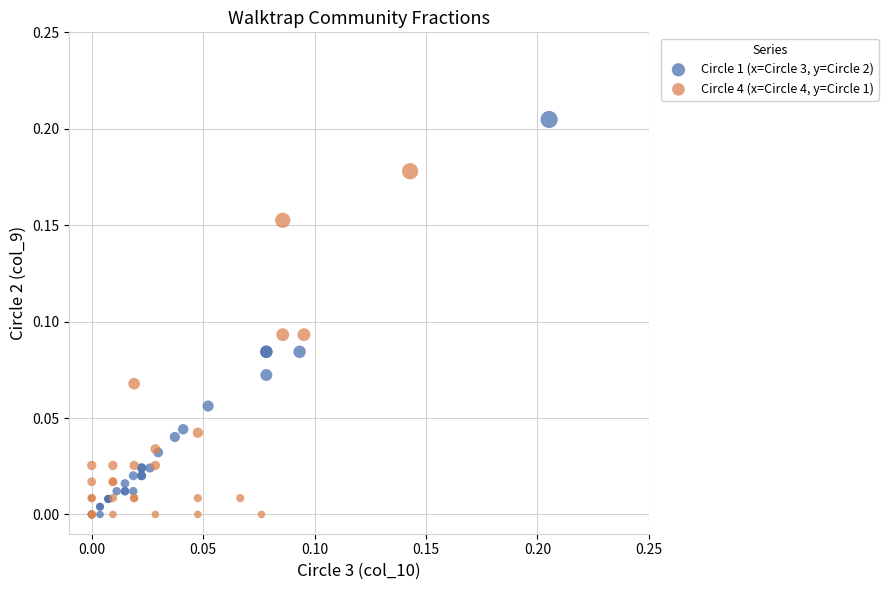

Which series has the widest spread of Y values?

Circle 1 (x=Circle 3, y=Circle 2)